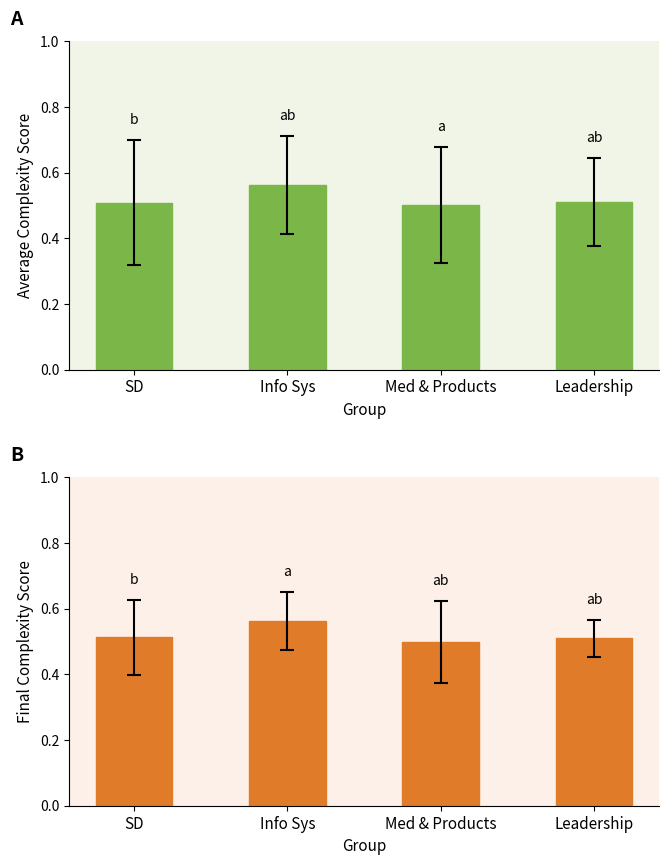

True or false: Avg Complexity (Compl1-4) has a value of 0.5 at SD.

True